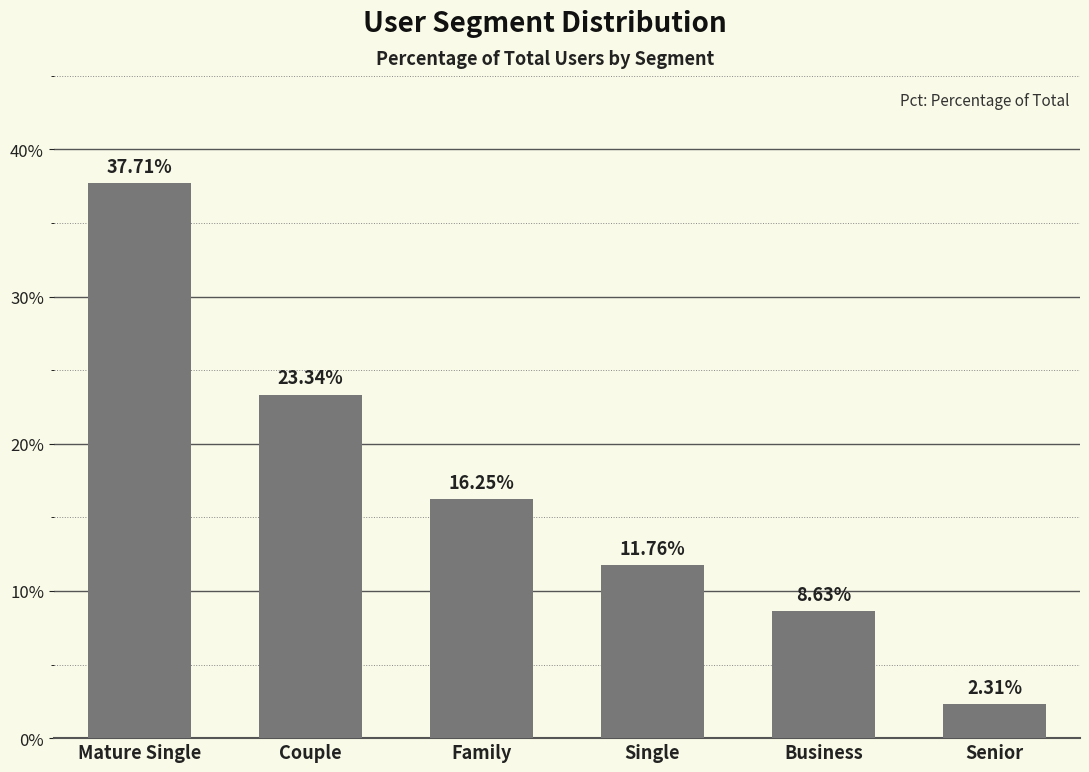

What is the change in value from Family to Senior?

-13.9